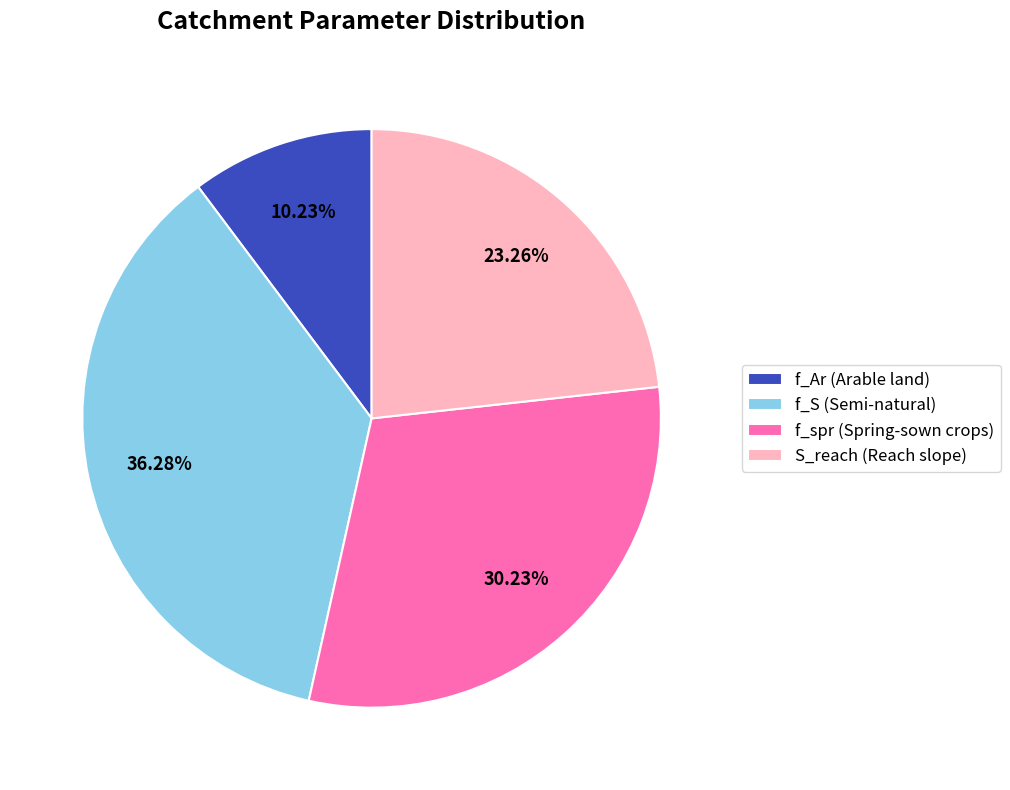

True or false: f_S (Semi-natural) accounts for 36% of the total.

True